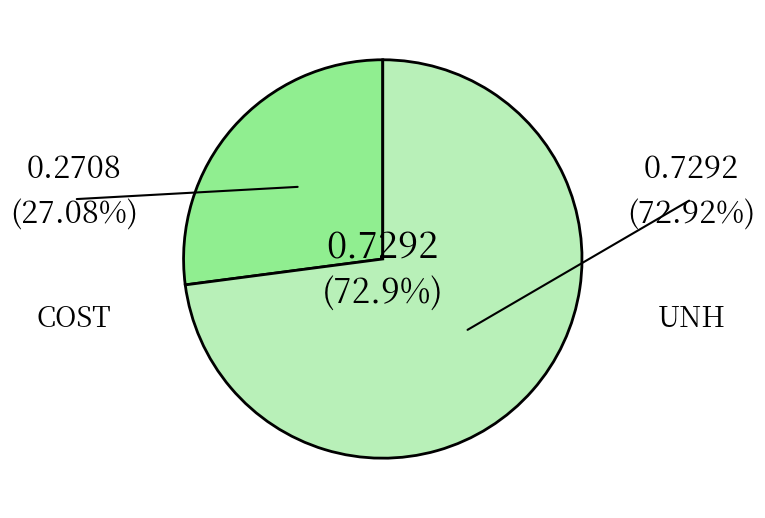

To the nearest percent, what is the average slice percentage?

50%